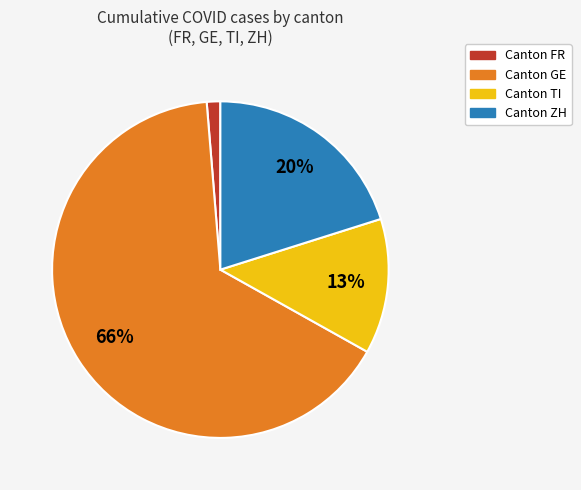

To the nearest percent, what is the average slice percentage?

25%